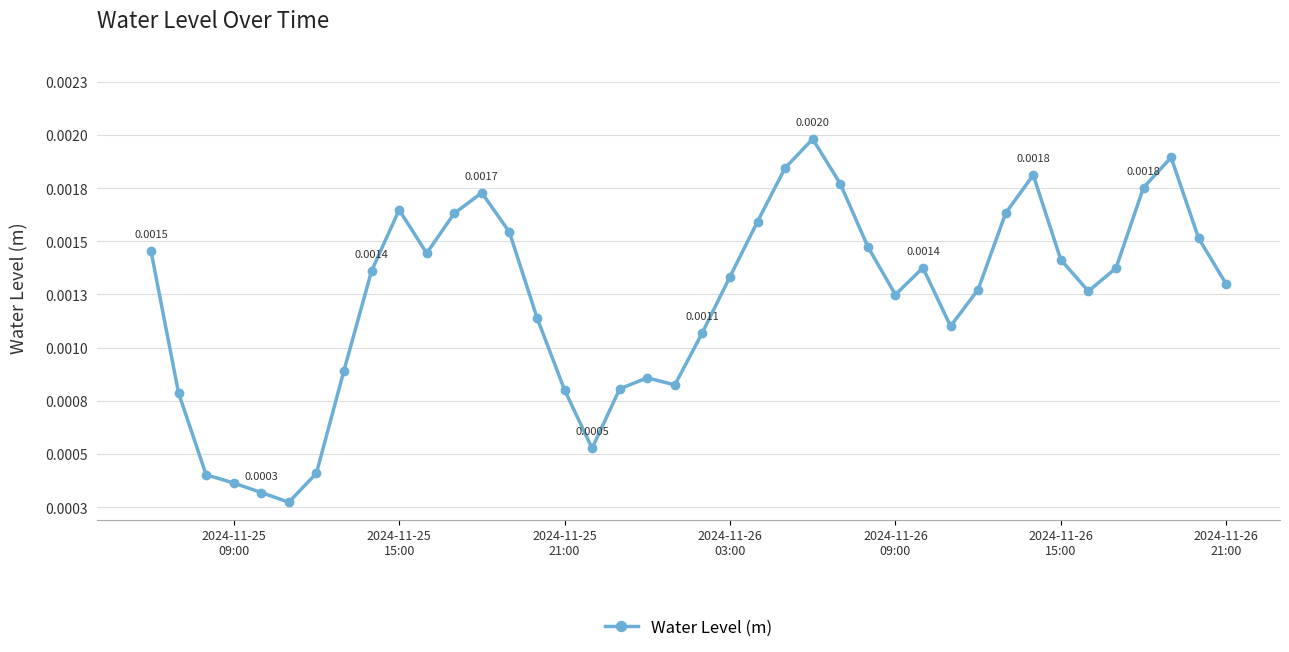

Is this an area chart (filled region under the line)?

No